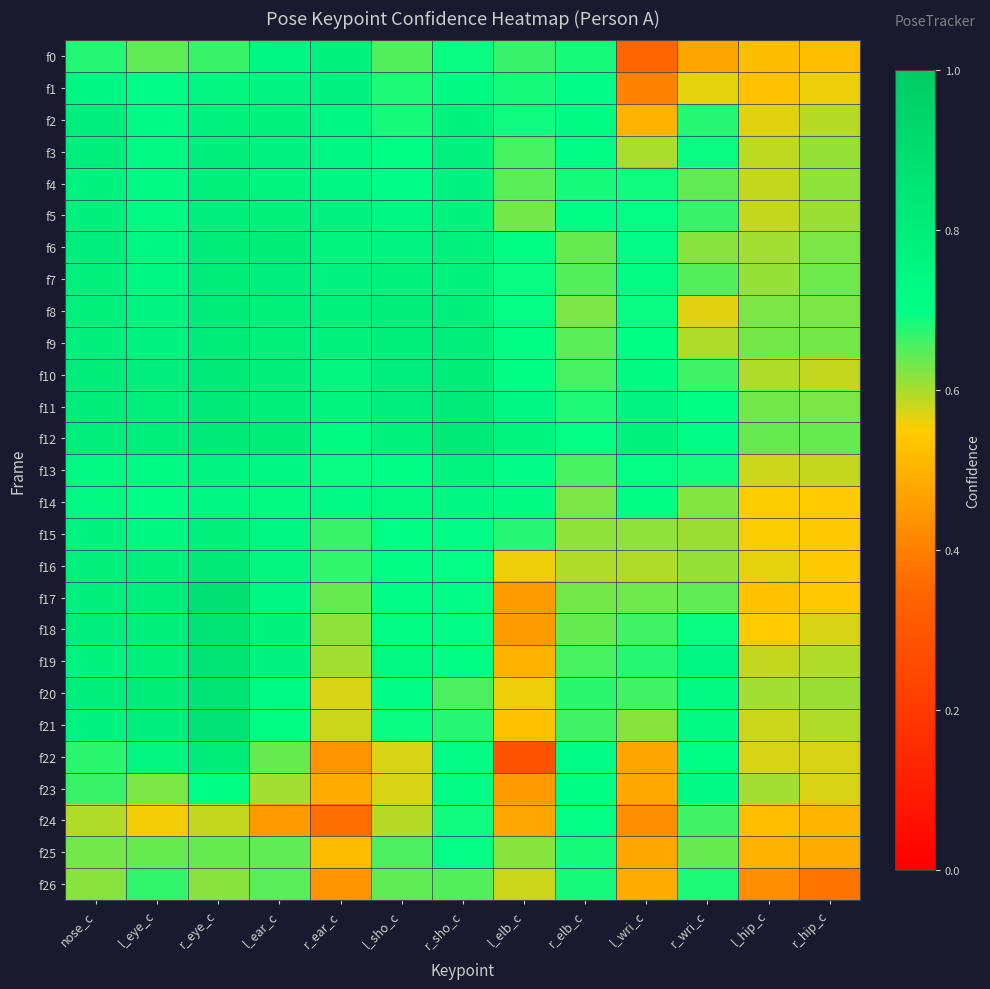

Reading left to right, extract all data points from this chart.

f0: nose_c=0.7	l_eye_c=0.6	r_eye_c=0.7	l_ear_c=0.7	r_ear_c=0.8	l_sho_c=0.7	r_sho_c=0.7	l_elb_c=0.7	r_elb_c=0.7	l_wri_c=0.3	r_wri_c=0.5	l_hip_c=0.5	r_hip_c=0.5
f1: nose_c=0.8	l_eye_c=0.7	r_eye_c=0.8	l_ear_c=0.8	r_ear_c=0.8	l_sho_c=0.7	r_sho_c=0.7	l_elb_c=0.7	r_elb_c=0.7	l_wri_c=0.4	r_wri_c=0.6	l_hip_c=0.5	r_hip_c=0.6
f2: nose_c=0.8	l_eye_c=0.7	r_eye_c=0.8	l_ear_c=0.8	r_ear_c=0.8	l_sho_c=0.7	r_sho_c=0.8	l_elb_c=0.7	r_elb_c=0.7	l_wri_c=0.5	r_wri_c=0.7	l_hip_c=0.6	r_hip_c=0.6
f3: nose_c=0.8	l_eye_c=0.7	r_eye_c=0.8	l_ear_c=0.8	r_ear_c=0.7	l_sho_c=0.7	r_sho_c=0.8	l_elb_c=0.7	r_elb_c=0.7	l_wri_c=0.6	r_wri_c=0.7	l_hip_c=0.6	r_hip_c=0.6
f4: nose_c=0.8	l_eye_c=0.7	r_eye_c=0.8	l_ear_c=0.8	r_ear_c=0.7	l_sho_c=0.7	r_sho_c=0.8	l_elb_c=0.6	r_elb_c=0.7	l_wri_c=0.7	r_wri_c=0.6	l_hip_c=0.6	r_hip_c=0.6
f5: nose_c=0.8	l_eye_c=0.7	r_eye_c=0.8	l_ear_c=0.8	r_ear_c=0.8	l_sho_c=0.7	r_sho_c=0.8	l_elb_c=0.6	r_elb_c=0.7	l_wri_c=0.7	r_wri_c=0.7	l_hip_c=0.6	r_hip_c=0.6
f6: nose_c=0.8	l_eye_c=0.8	r_eye_c=0.8	l_ear_c=0.8	r_ear_c=0.8	l_sho_c=0.8	r_sho_c=0.8	l_elb_c=0.7	r_elb_c=0.6	l_wri_c=0.7	r_wri_c=0.6	l_hip_c=0.6	r_hip_c=0.6
f7: nose_c=0.8	l_eye_c=0.8	r_eye_c=0.8	l_ear_c=0.8	r_ear_c=0.8	l_sho_c=0.8	r_sho_c=0.8	l_elb_c=0.7	r_elb_c=0.6	l_wri_c=0.7	r_wri_c=0.6	l_hip_c=0.6	r_hip_c=0.6
f8: nose_c=0.8	l_eye_c=0.8	r_eye_c=0.8	l_ear_c=0.8	r_ear_c=0.8	l_sho_c=0.8	r_sho_c=0.8	l_elb_c=0.7	r_elb_c=0.6	l_wri_c=0.7	r_wri_c=0.6	l_hip_c=0.6	r_hip_c=0.6
f9: nose_c=0.8	l_eye_c=0.8	r_eye_c=0.8	l_ear_c=0.8	r_ear_c=0.8	l_sho_c=0.8	r_sho_c=0.8	l_elb_c=0.7	r_elb_c=0.6	l_wri_c=0.7	r_wri_c=0.6	l_hip_c=0.6	r_hip_c=0.6
f10: nose_c=0.8	l_eye_c=0.8	r_eye_c=0.8	l_ear_c=0.8	r_ear_c=0.8	l_sho_c=0.8	r_sho_c=0.8	l_elb_c=0.7	r_elb_c=0.7	l_wri_c=0.7	r_wri_c=0.7	l_hip_c=0.6	r_hip_c=0.6
f11: nose_c=0.8	l_eye_c=0.8	r_eye_c=0.8	l_ear_c=0.8	r_ear_c=0.8	l_sho_c=0.8	r_sho_c=0.8	l_elb_c=0.8	r_elb_c=0.7	l_wri_c=0.8	r_wri_c=0.7	l_hip_c=0.6	r_hip_c=0.6
f12: nose_c=0.8	l_eye_c=0.8	r_eye_c=0.8	l_ear_c=0.8	r_ear_c=0.7	l_sho_c=0.8	r_sho_c=0.8	l_elb_c=0.8	r_elb_c=0.7	l_wri_c=0.8	r_wri_c=0.7	l_hip_c=0.6	r_hip_c=0.6
f13: nose_c=0.7	l_eye_c=0.7	r_eye_c=0.8	l_ear_c=0.8	r_ear_c=0.7	l_sho_c=0.7	r_sho_c=0.8	l_elb_c=0.7	r_elb_c=0.7	l_wri_c=0.7	r_wri_c=0.7	l_hip_c=0.6	r_hip_c=0.6
f14: nose_c=0.7	l_eye_c=0.7	r_eye_c=0.8	l_ear_c=0.7	r_ear_c=0.7	l_sho_c=0.7	r_sho_c=0.7	l_elb_c=0.7	r_elb_c=0.6	l_wri_c=0.7	r_wri_c=0.6	l_hip_c=0.6	r_hip_c=0.6
f15: nose_c=0.8	l_eye_c=0.7	r_eye_c=0.8	l_ear_c=0.7	r_ear_c=0.7	l_sho_c=0.7	r_sho_c=0.7	l_elb_c=0.7	r_elb_c=0.6	l_wri_c=0.6	r_wri_c=0.6	l_hip_c=0.6	r_hip_c=0.5
f16: nose_c=0.8	l_eye_c=0.8	r_eye_c=0.8	l_ear_c=0.8	r_ear_c=0.7	l_sho_c=0.7	r_sho_c=0.7	l_elb_c=0.6	r_elb_c=0.6	l_wri_c=0.6	r_wri_c=0.6	l_hip_c=0.6	r_hip_c=0.5
f17: nose_c=0.8	l_eye_c=0.8	r_eye_c=0.9	l_ear_c=0.8	r_ear_c=0.6	l_sho_c=0.7	r_sho_c=0.7	l_elb_c=0.5	r_elb_c=0.6	l_wri_c=0.6	r_wri_c=0.6	l_hip_c=0.5	r_hip_c=0.5
f18: nose_c=0.8	l_eye_c=0.8	r_eye_c=0.9	l_ear_c=0.8	r_ear_c=0.6	l_sho_c=0.7	r_sho_c=0.7	l_elb_c=0.5	r_elb_c=0.6	l_wri_c=0.7	r_wri_c=0.7	l_hip_c=0.5	r_hip_c=0.6
f19: nose_c=0.8	l_eye_c=0.8	r_eye_c=0.9	l_ear_c=0.8	r_ear_c=0.6	l_sho_c=0.7	r_sho_c=0.7	l_elb_c=0.5	r_elb_c=0.7	l_wri_c=0.7	r_wri_c=0.7	l_hip_c=0.6	r_hip_c=0.6
f20: nose_c=0.8	l_eye_c=0.8	r_eye_c=0.9	l_ear_c=0.7	r_ear_c=0.6	l_sho_c=0.7	r_sho_c=0.7	l_elb_c=0.6	r_elb_c=0.7	l_wri_c=0.7	r_wri_c=0.7	l_hip_c=0.6	r_hip_c=0.6
f21: nose_c=0.8	l_eye_c=0.8	r_eye_c=0.9	l_ear_c=0.7	r_ear_c=0.6	l_sho_c=0.7	r_sho_c=0.7	l_elb_c=0.5	r_elb_c=0.7	l_wri_c=0.6	r_wri_c=0.7	l_hip_c=0.6	r_hip_c=0.6
f22: nose_c=0.7	l_eye_c=0.8	r_eye_c=0.8	l_ear_c=0.6	r_ear_c=0.4	l_sho_c=0.6	r_sho_c=0.7	l_elb_c=0.3	r_elb_c=0.7	l_wri_c=0.5	r_wri_c=0.7	l_hip_c=0.6	r_hip_c=0.6
f23: nose_c=0.7	l_eye_c=0.6	r_eye_c=0.7	l_ear_c=0.6	r_ear_c=0.5	l_sho_c=0.6	r_sho_c=0.7	l_elb_c=0.5	r_elb_c=0.7	l_wri_c=0.5	r_wri_c=0.7	l_hip_c=0.6	r_hip_c=0.6
f24: nose_c=0.6	l_eye_c=0.6	r_eye_c=0.6	l_ear_c=0.5	r_ear_c=0.4	l_sho_c=0.6	r_sho_c=0.7	l_elb_c=0.5	r_elb_c=0.7	l_wri_c=0.4	r_wri_c=0.7	l_hip_c=0.5	r_hip_c=0.5
f25: nose_c=0.6	l_eye_c=0.6	r_eye_c=0.6	l_ear_c=0.6	r_ear_c=0.5	l_sho_c=0.7	r_sho_c=0.7	l_elb_c=0.6	r_elb_c=0.7	l_wri_c=0.5	r_wri_c=0.6	l_hip_c=0.5	r_hip_c=0.5
f26: nose_c=0.6	l_eye_c=0.7	r_eye_c=0.6	l_ear_c=0.6	r_ear_c=0.4	l_sho_c=0.6	r_sho_c=0.7	l_elb_c=0.6	r_elb_c=0.7	l_wri_c=0.5	r_wri_c=0.7	l_hip_c=0.4	r_hip_c=0.4